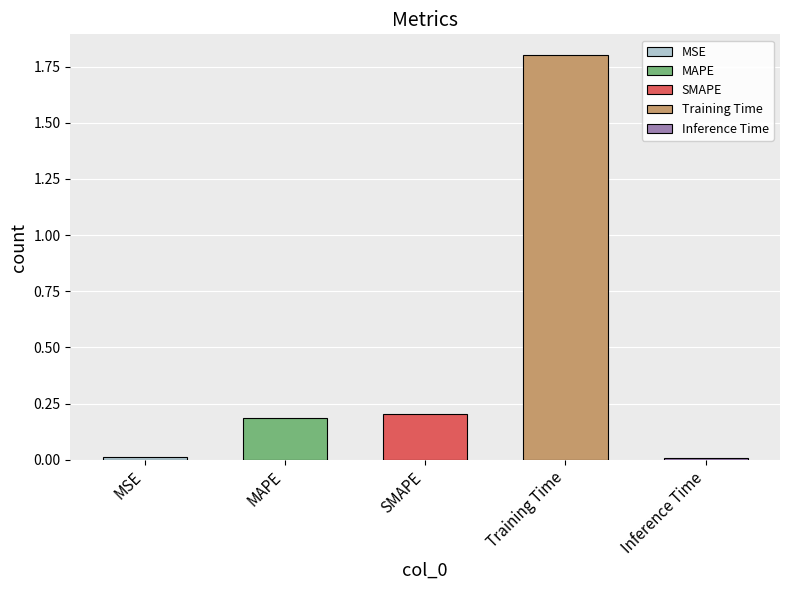

At which label is the value closest to 0?

Inference Time